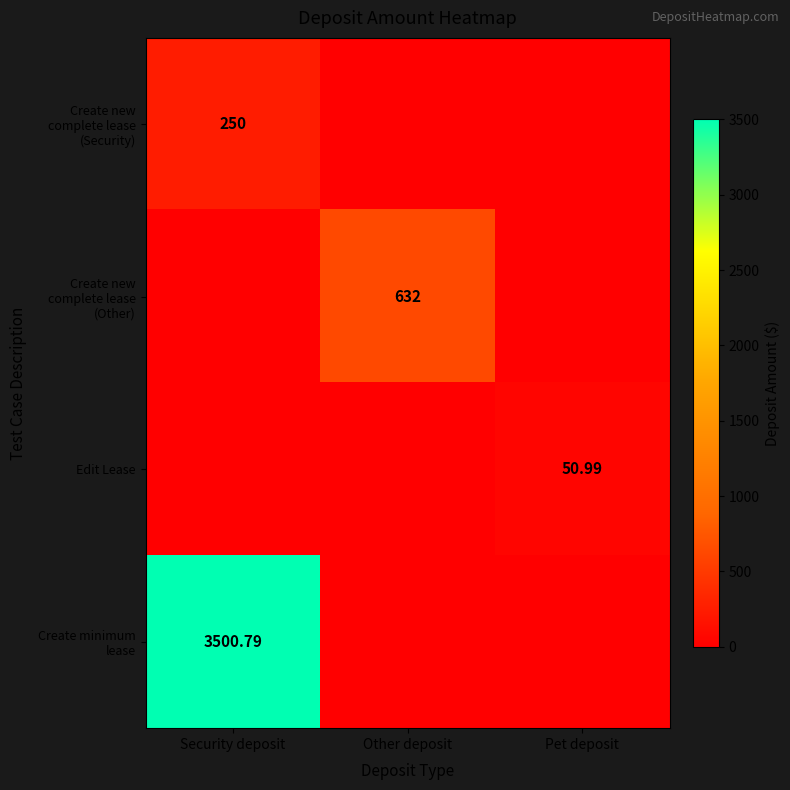

At which category does the chart reach its minimum across all series?

Other deposit